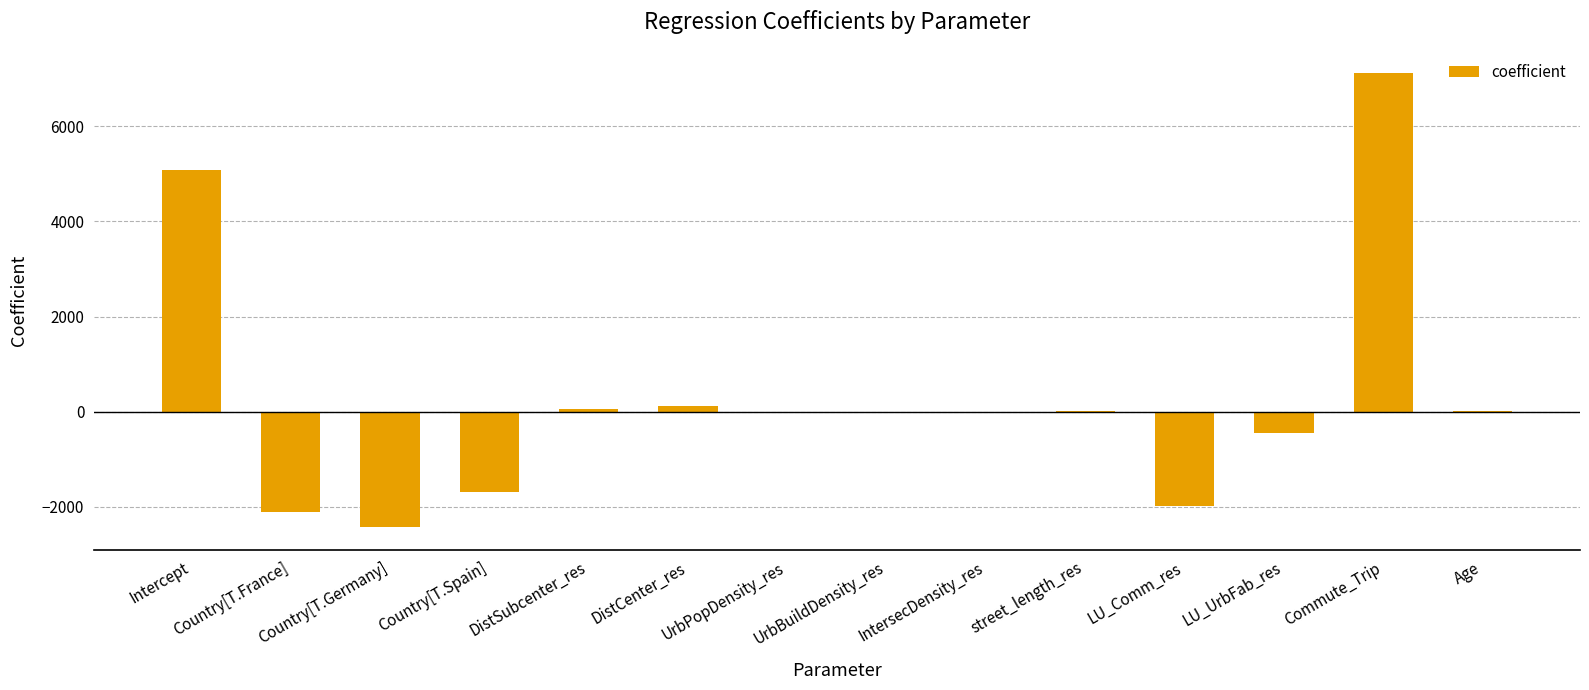

What is the sum of all values?

3722.2